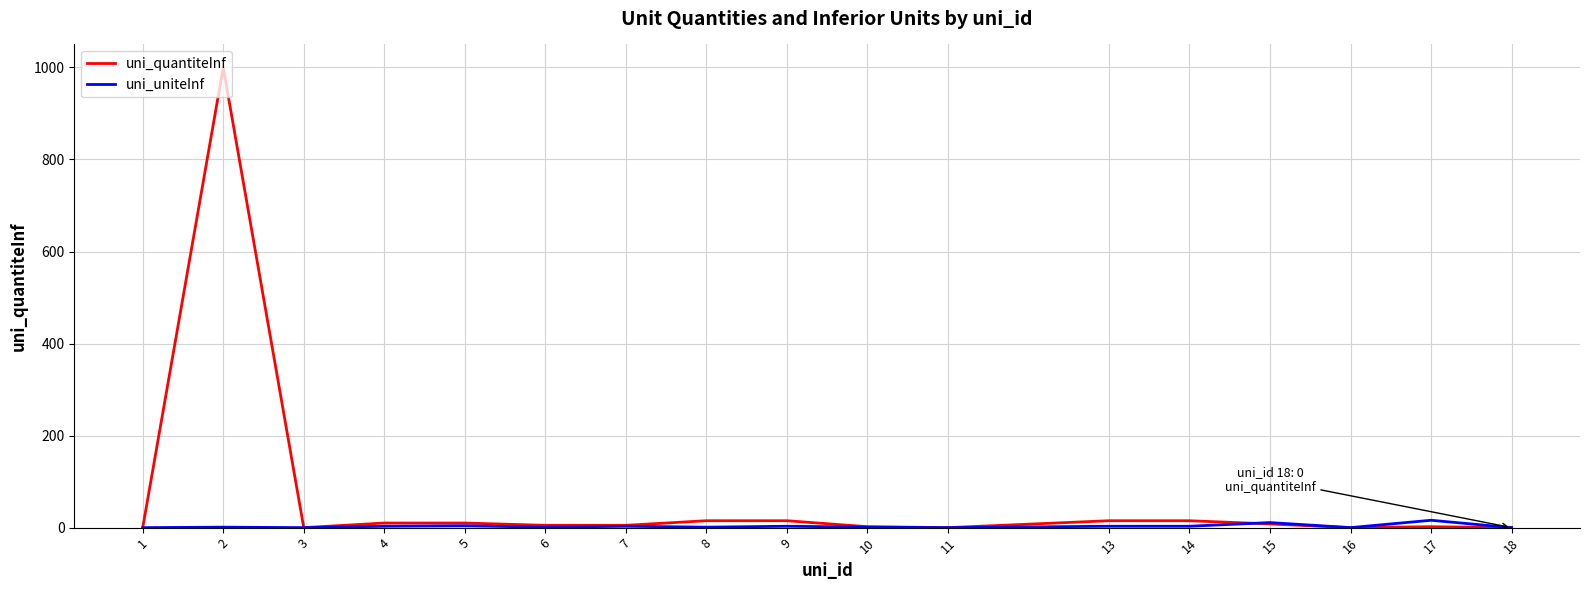

List the series in order of their peak value, highest first.

uni_quantiteInf, uni_uniteInf